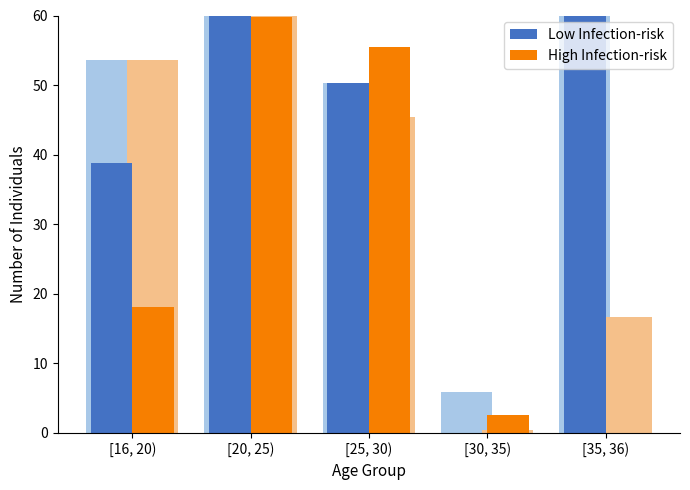

What position from the right is [25, 30)?

3